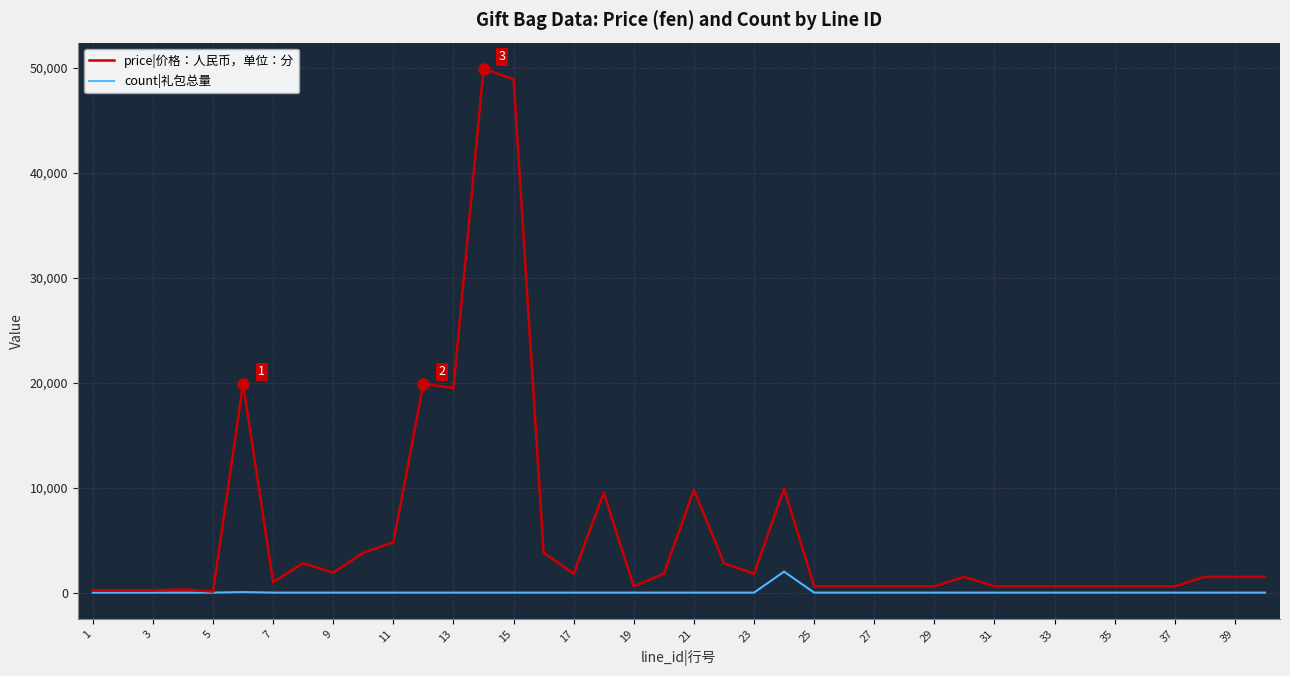

What is the maximum value for price|价格：人民币，单位：分?

49900